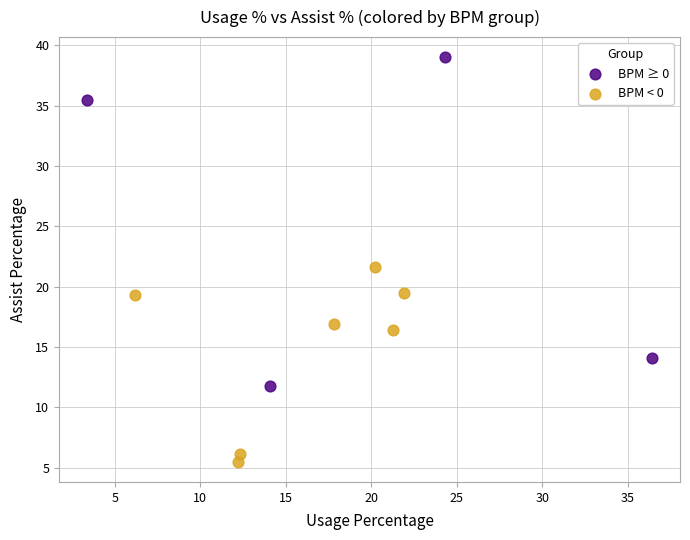

Which series contains the highest Y value?

BPM ≥ 0